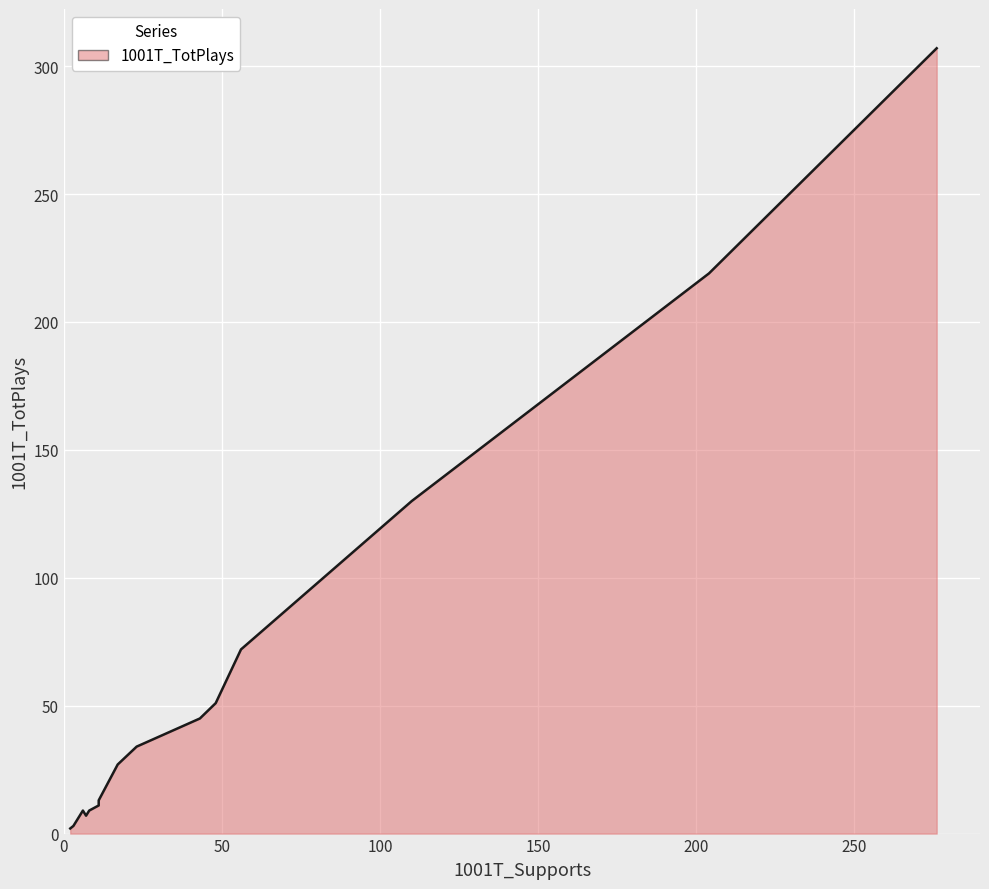

True or false: 1001T_TotPlays and 1001T_Supports cross at least once.

False